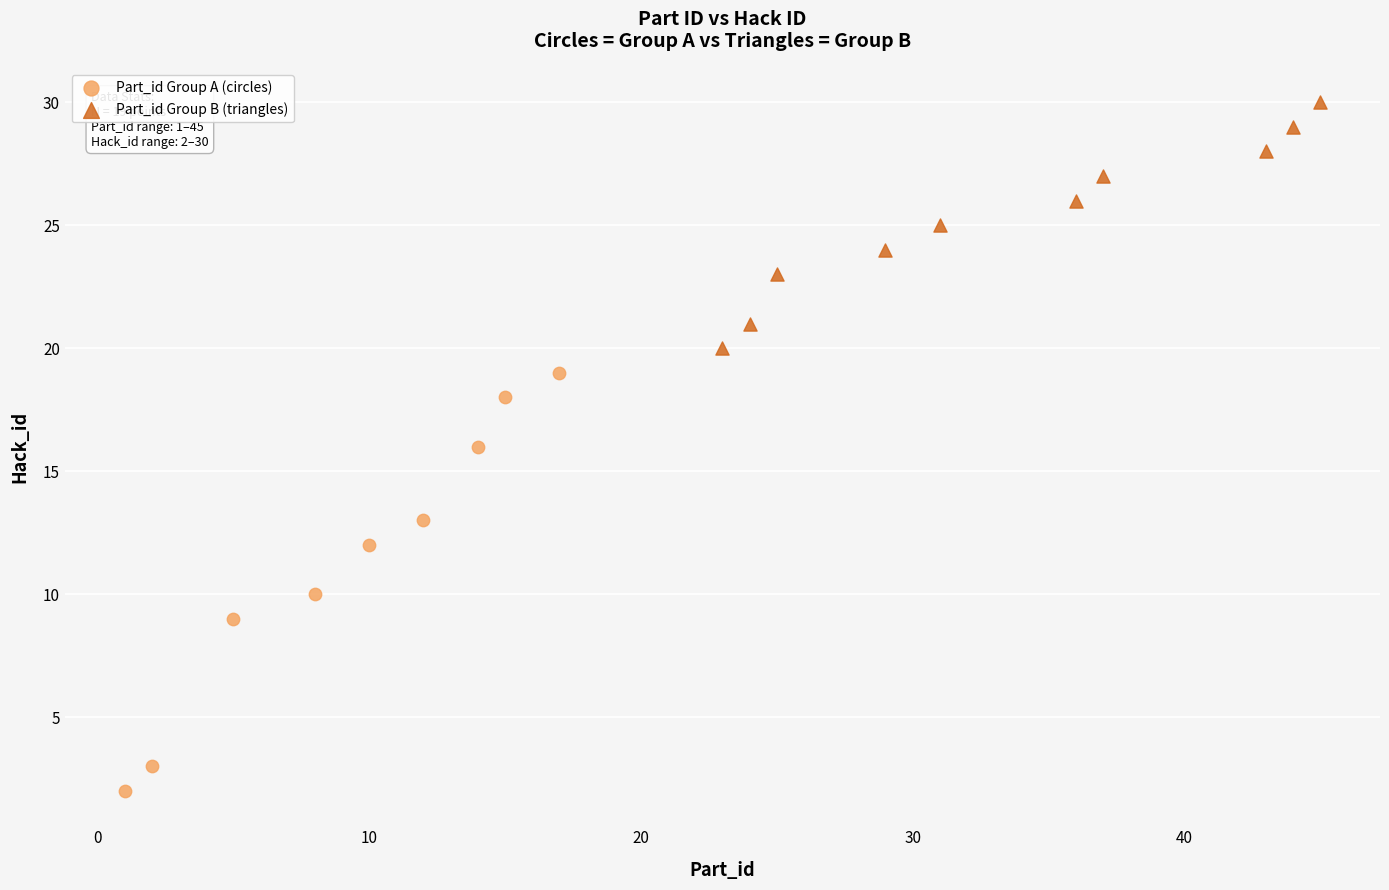

What are all the series names shown in the legend?

Part_id Group A (circles), Part_id Group B (triangles)